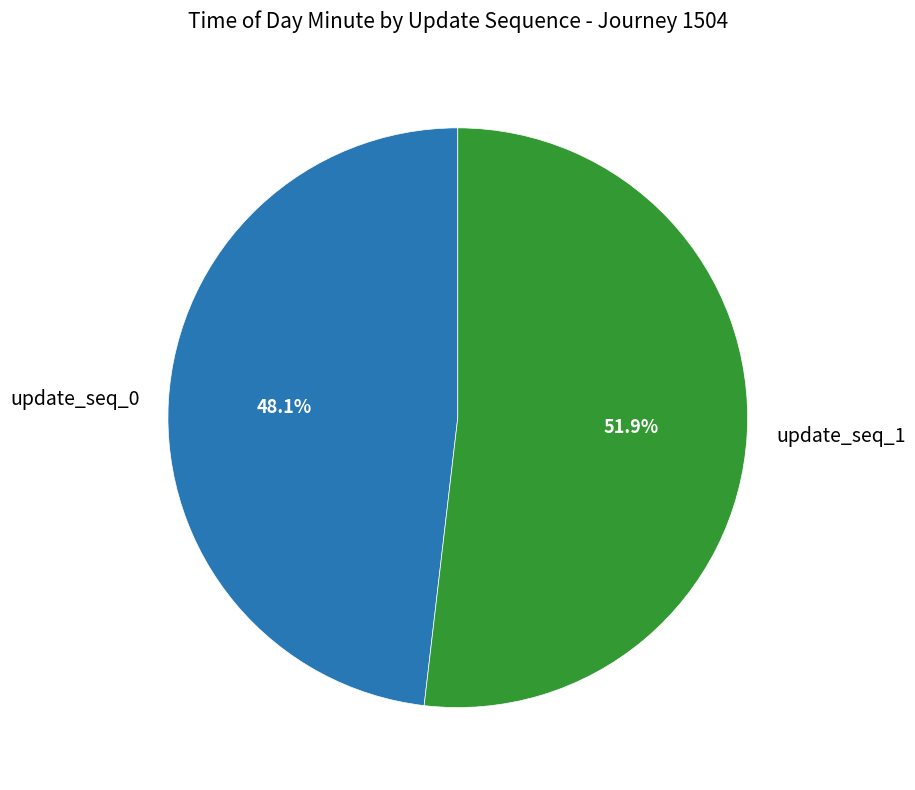

Combined, what portion of the pie is update_seq_0 and update_seq_1?

100.0%